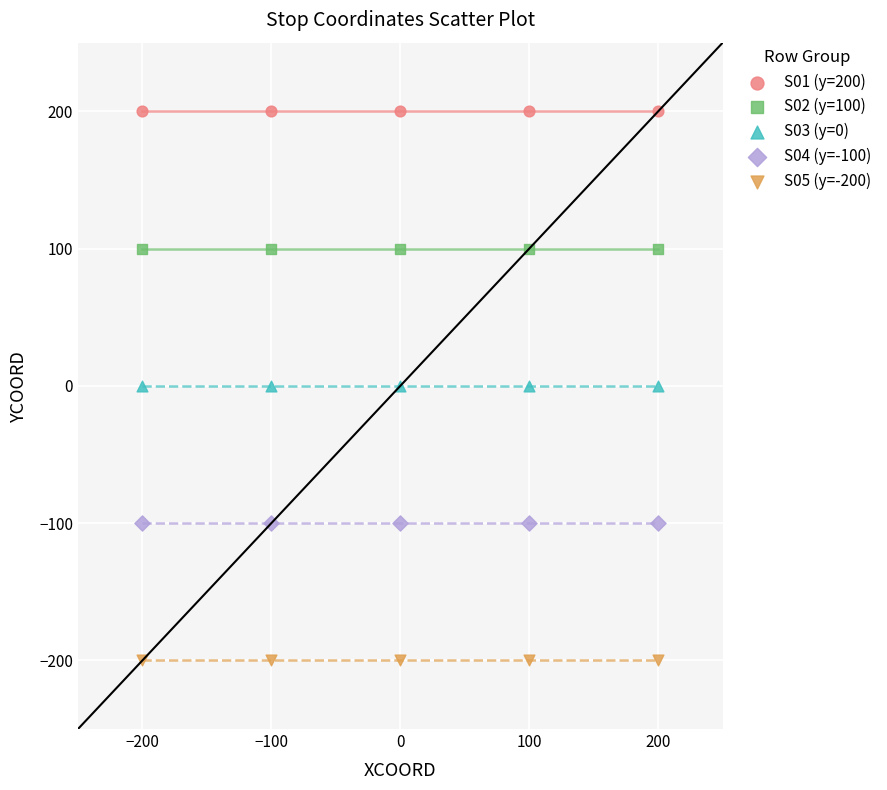

Which series reaches the maximum Y coordinate?

S01 (y=200)